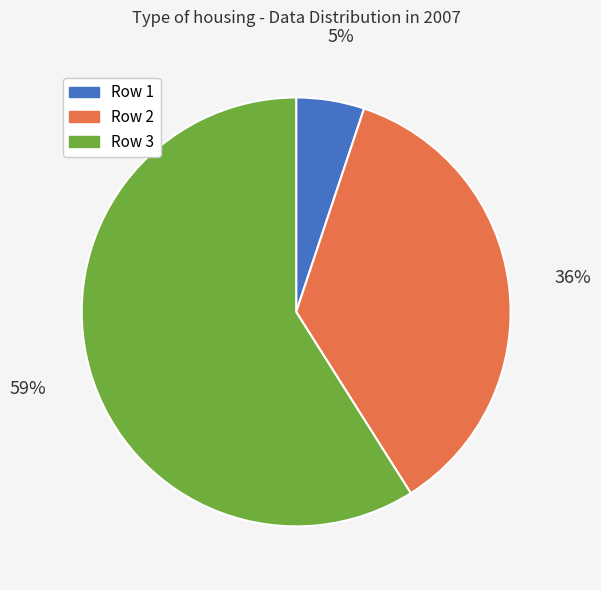

Is there a majority slice in this chart?

Yes